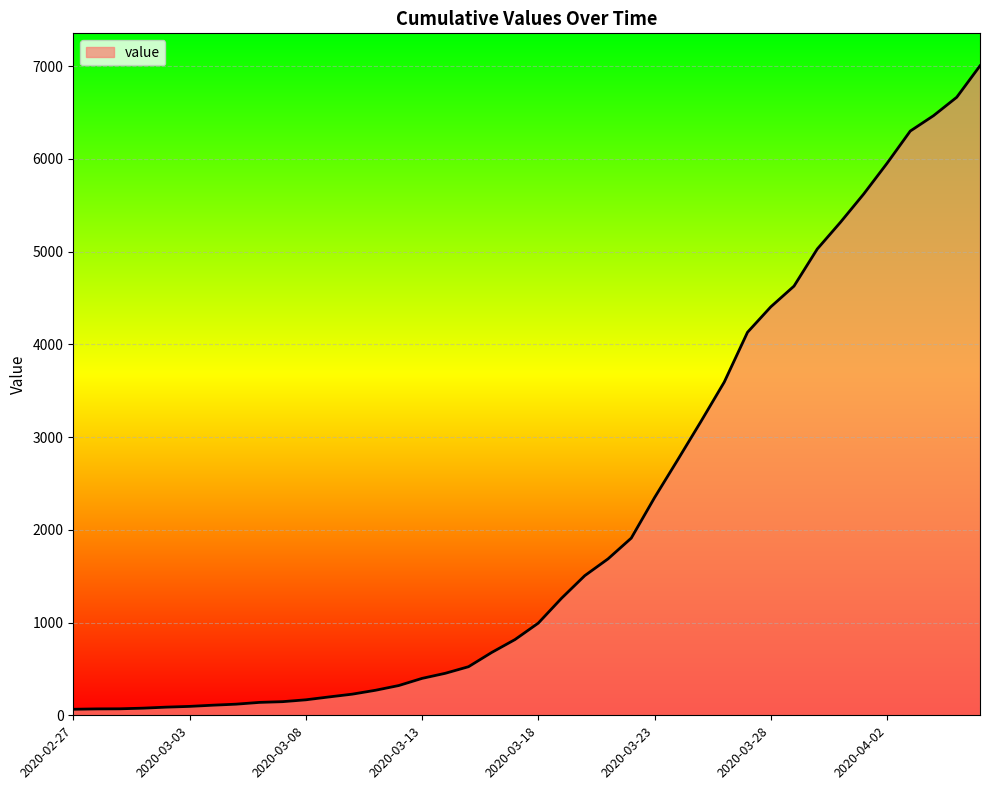

What is the maximum value shown in the chart?

7005